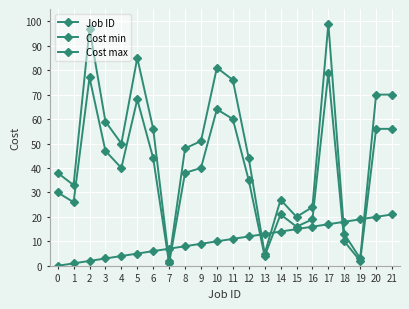

Count the number of categories in the chart.

22